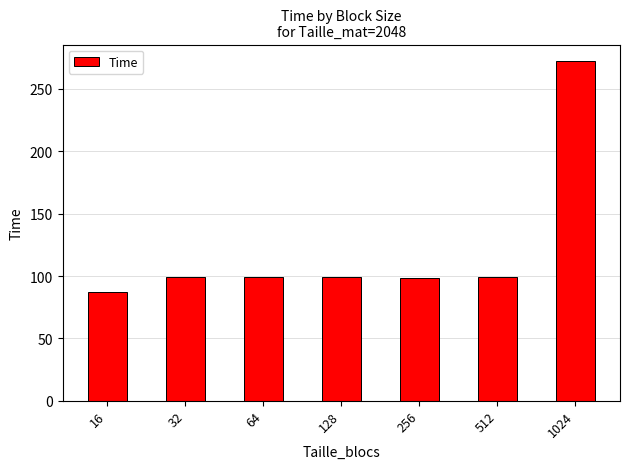

How many values exceed 99?

4